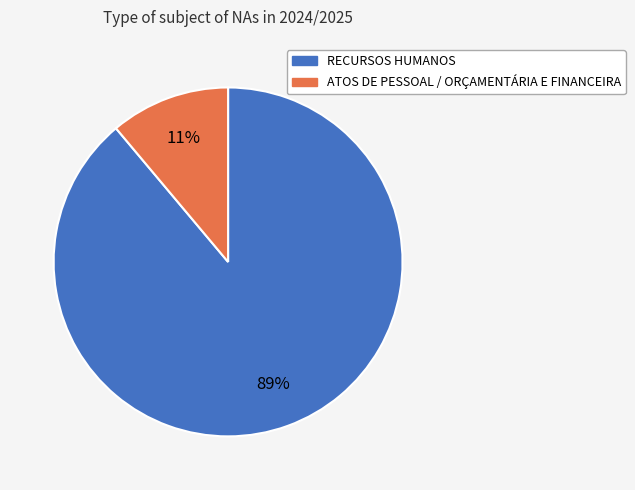

Between RECURSOS HUMANOS and ATOS DE PESSOAL / ORÇAMENTÁRIA E FINANCEIRA, which is larger?

RECURSOS HUMANOS